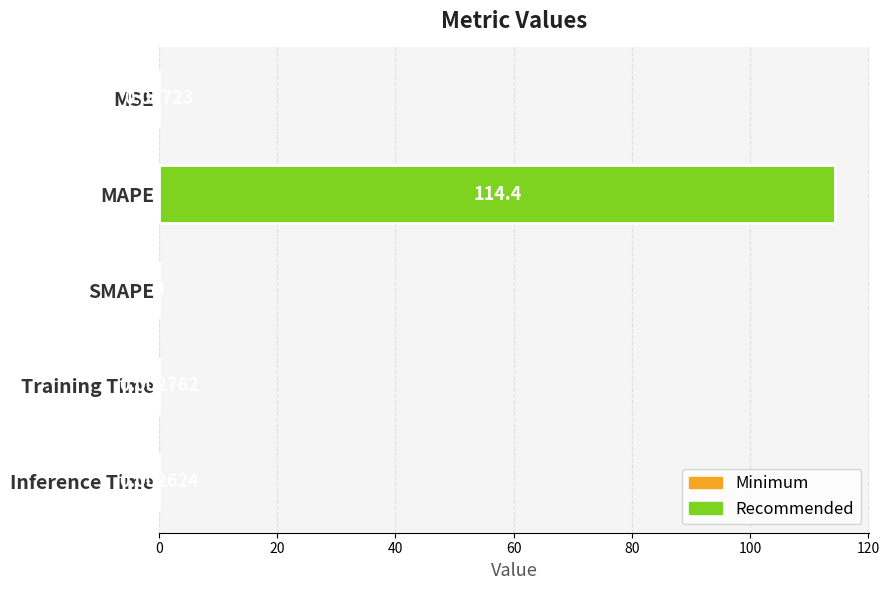

How many categories are shown in the chart?

5